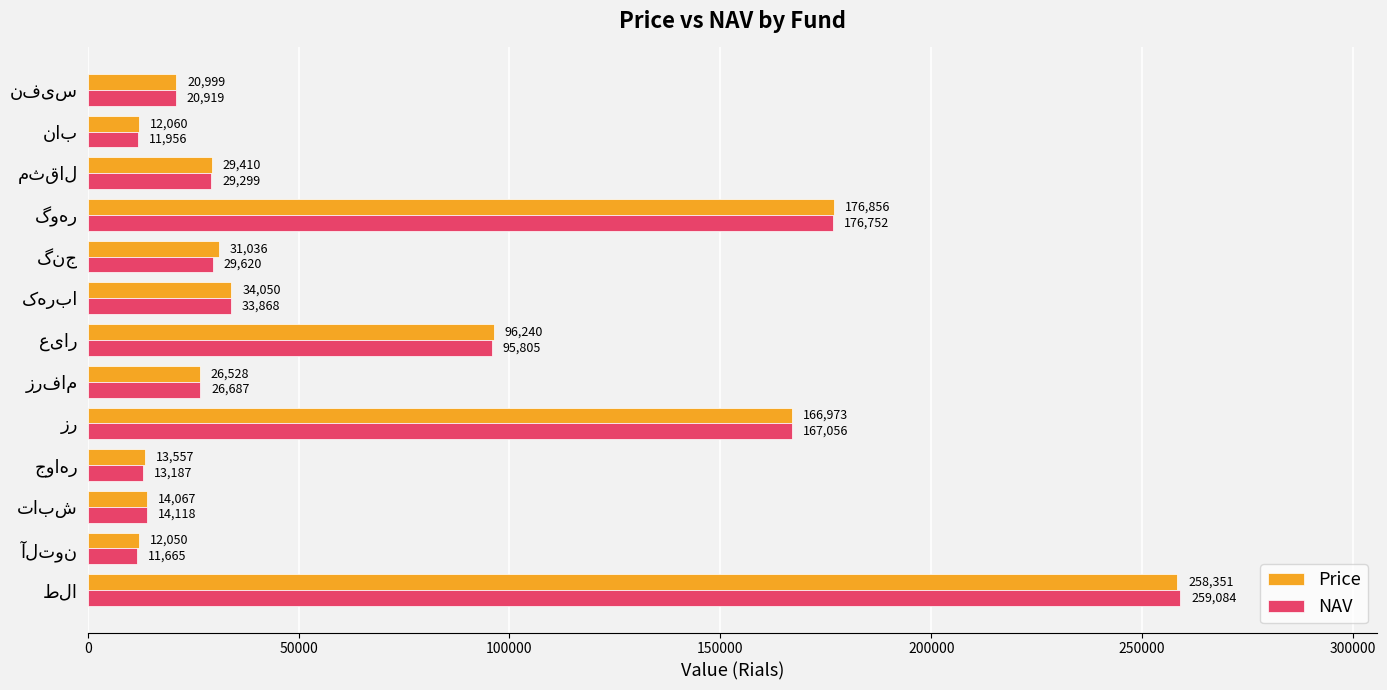

Which series has the largest range (max minus min)?

NAV